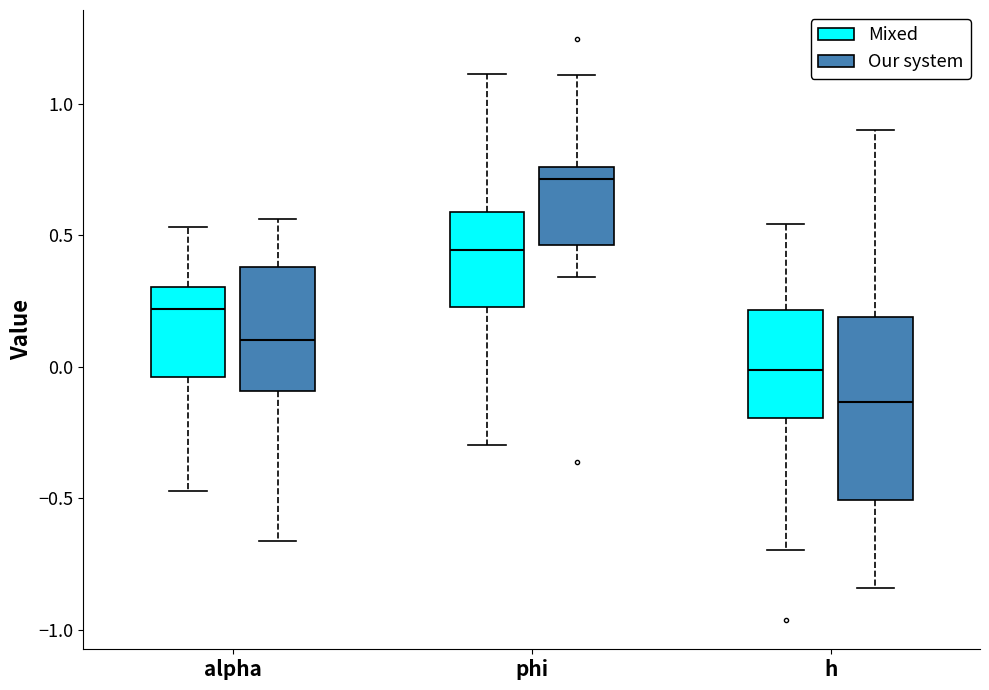

Which box's median line is the lowest?

h (Our system)